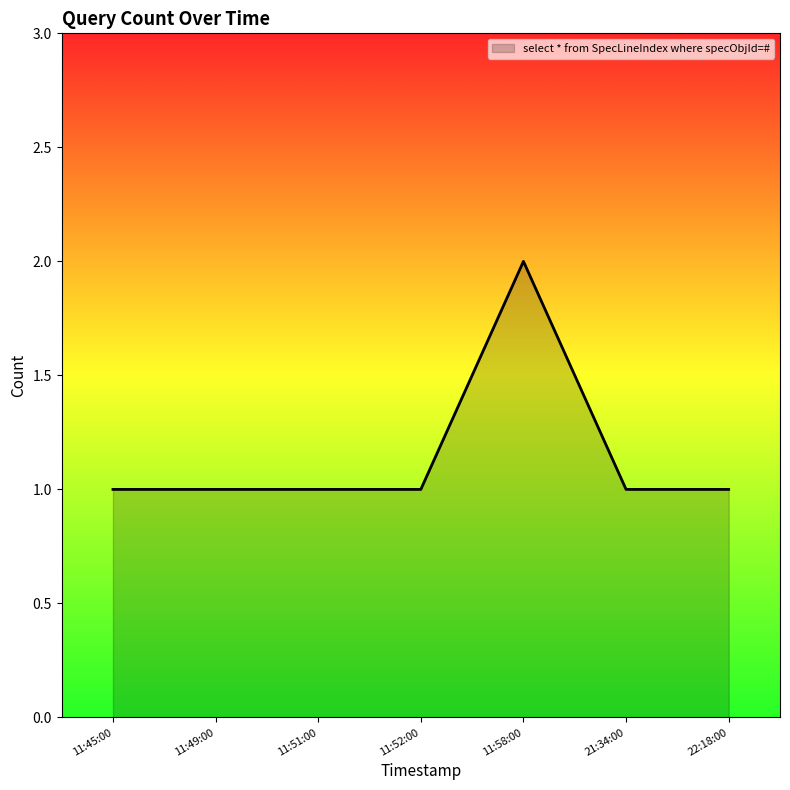

At which category does the chart reach its peak across all series?

11:58:00